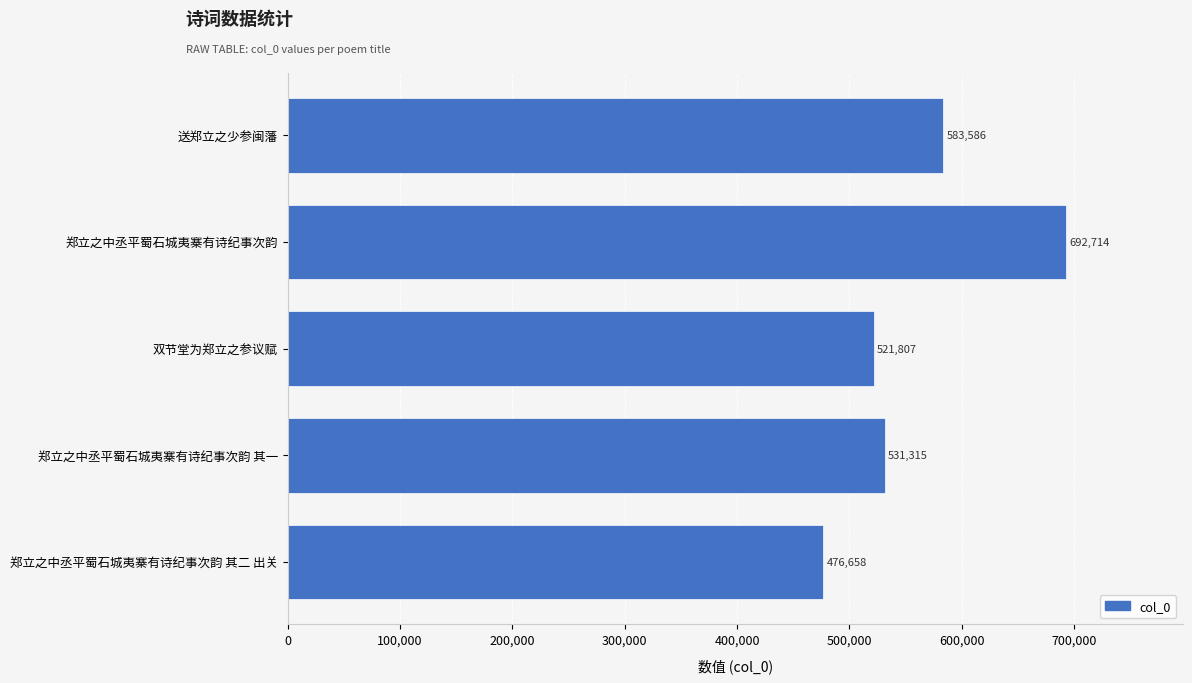

What is the sum of all values?

2806080